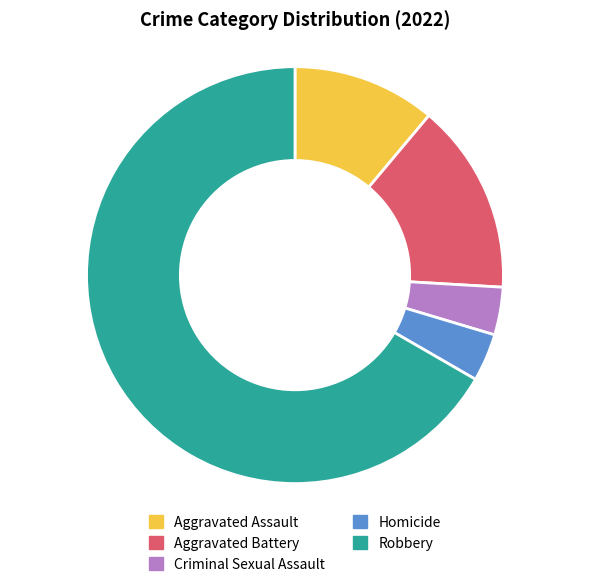

The Aggravated Battery slice represents 23% of the pie. True or false?

False